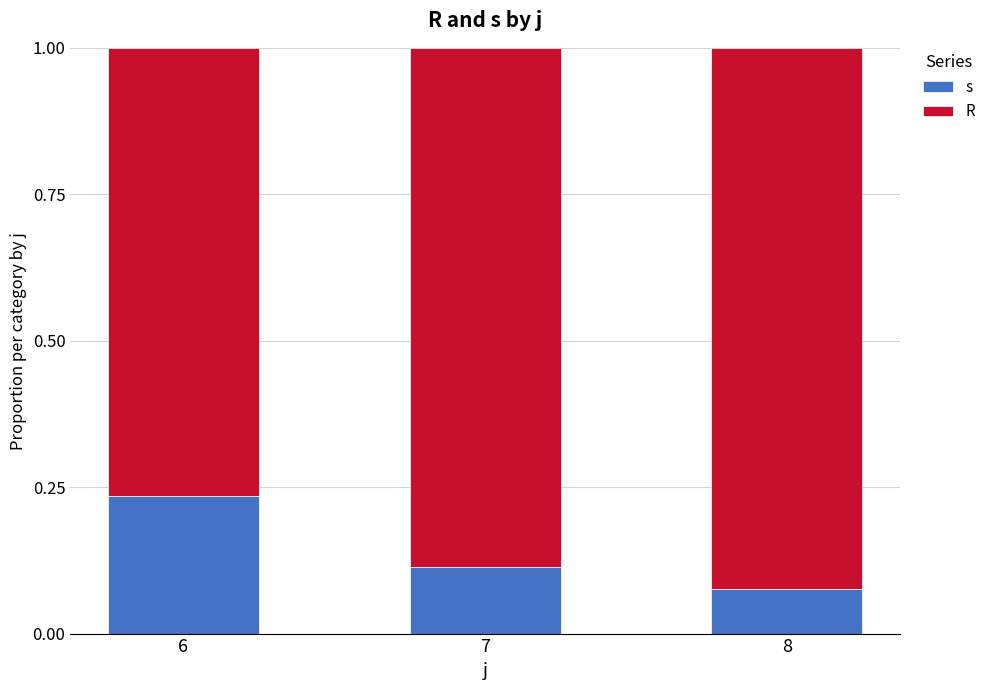

Count the s values in the range 0 to 1.

3